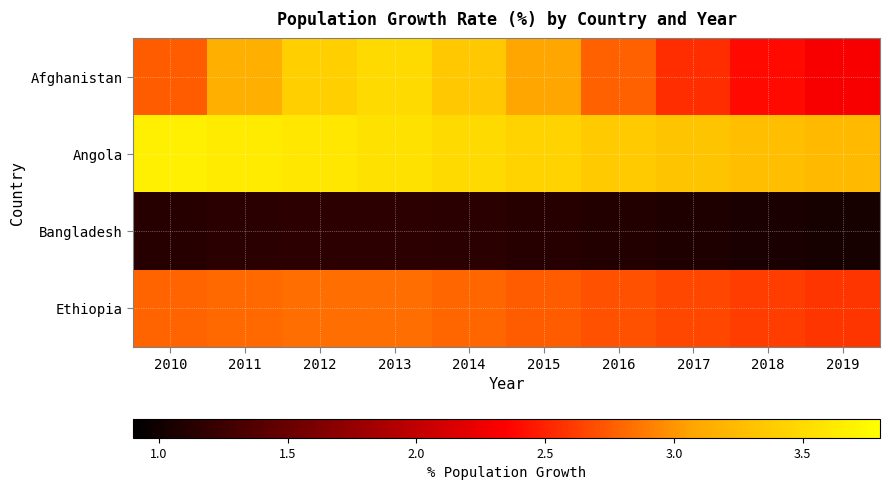

At how many categories does at least one series exceed 1?

10